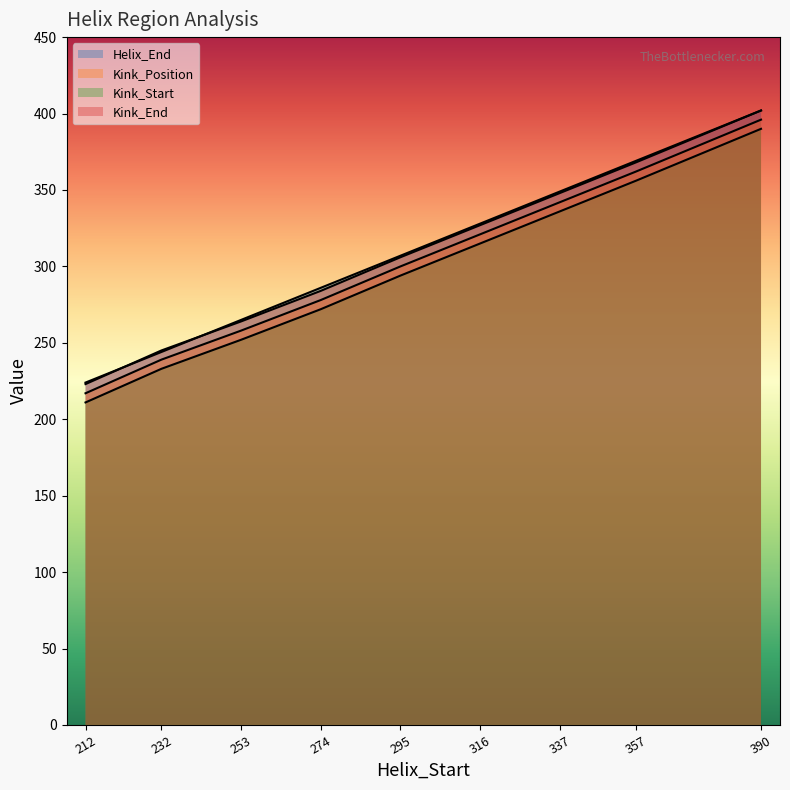

At how many categories does at least one series exceed 356?

2